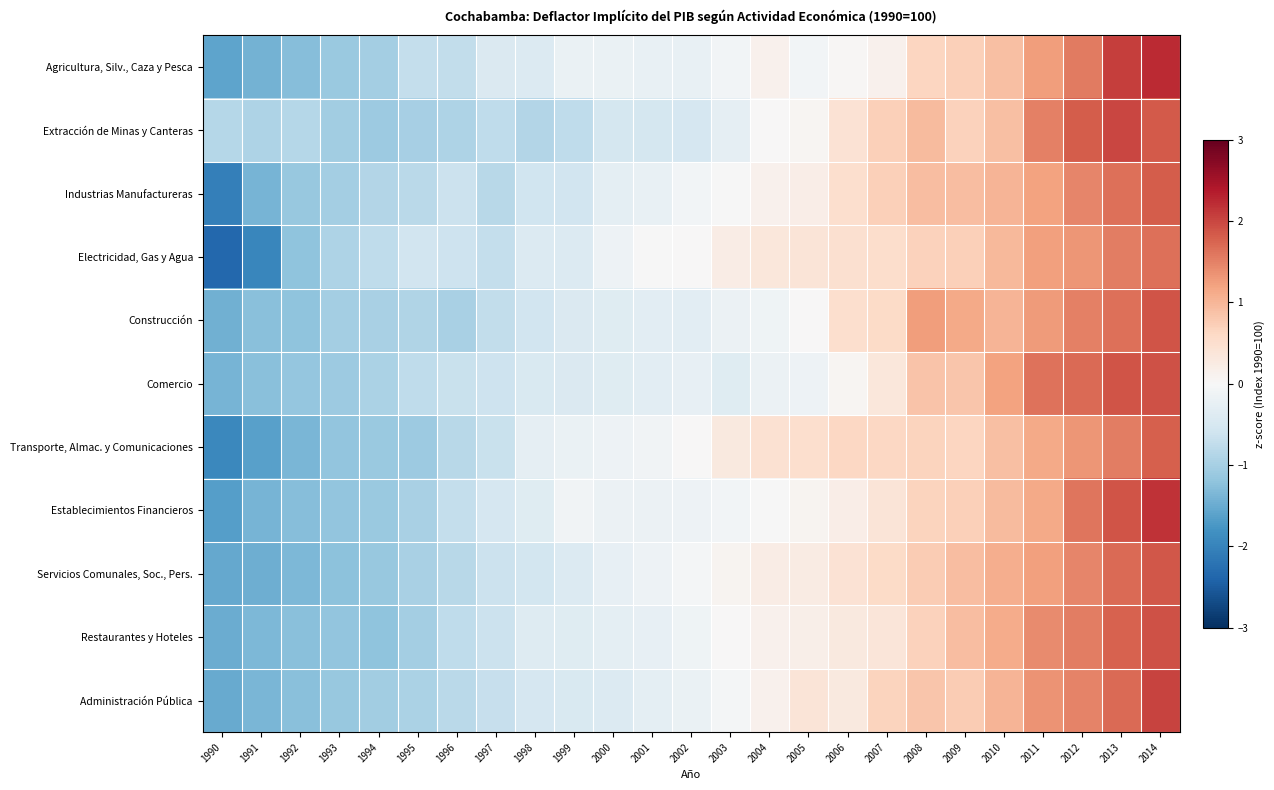

What is the greatest value displayed?

2.2